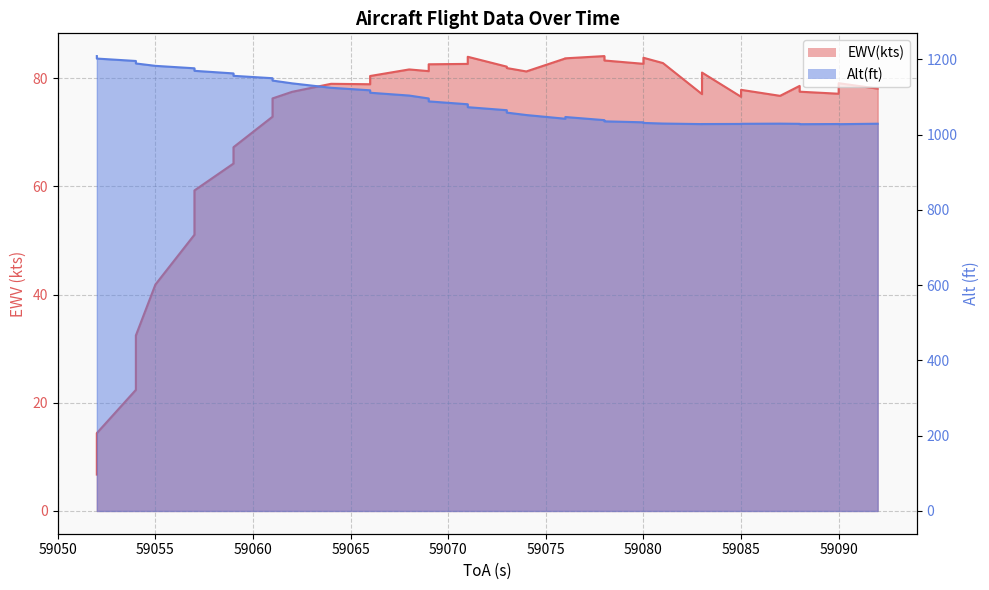

What is the greatest value displayed?

1209.0